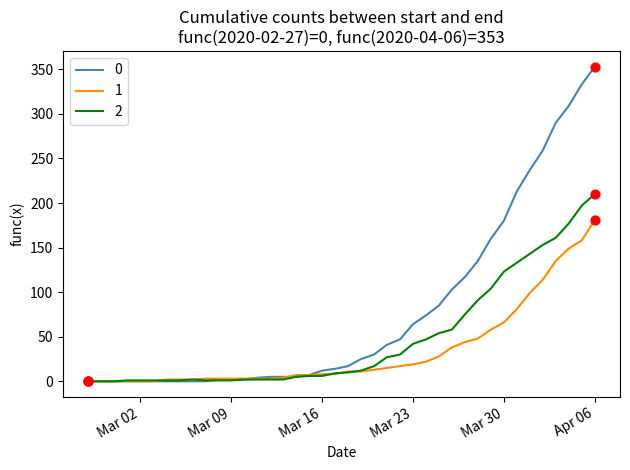

List the series in order of their peak value, highest first.

0, 2, 1